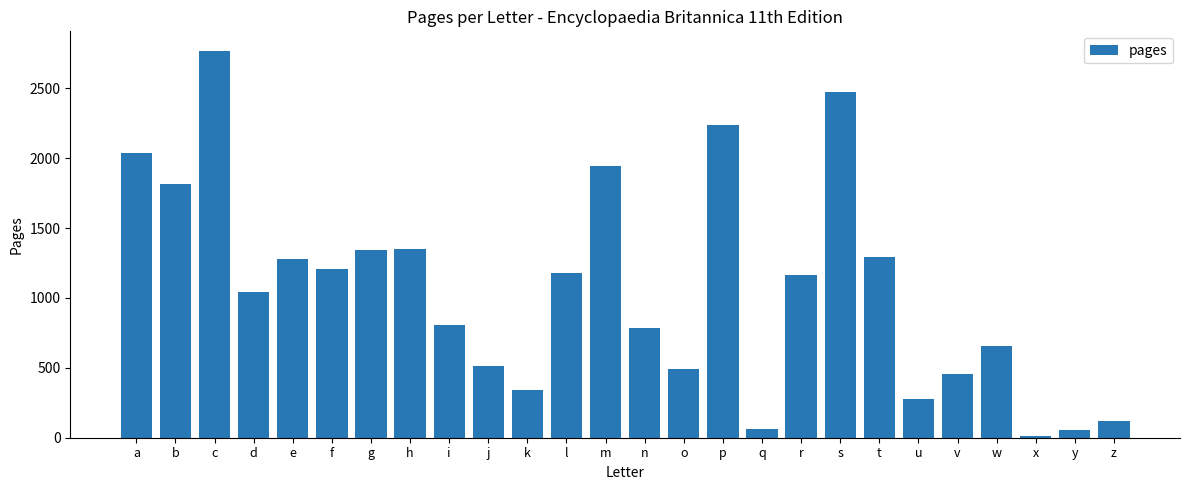

How many bars are there in total?

26